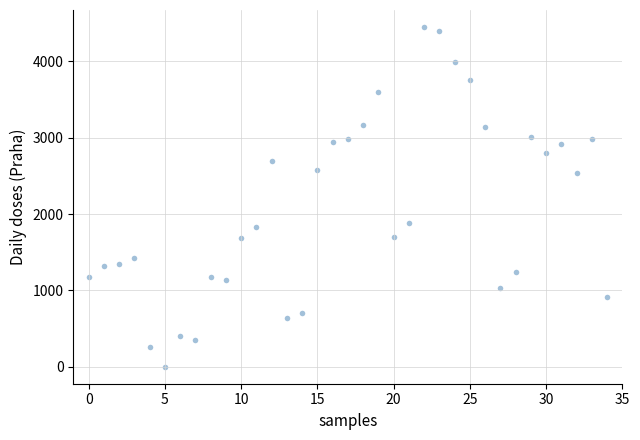

What is the range of Y values (max minus min)?

4452